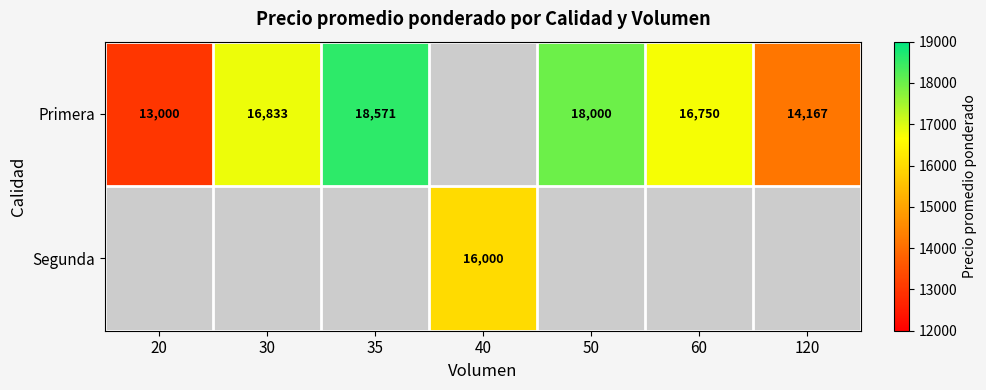

True or false: Primera has a value of 27749 at 30.

False